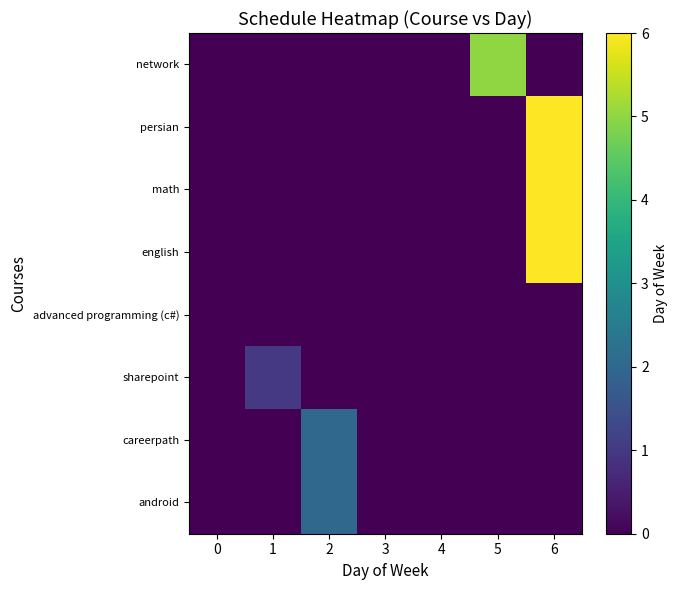

Reading left to right, extract all data points from this chart.

network: 0=0	1=0	2=0	3=0	4=0	5=5	6=0
persian: 0=0	1=0	2=0	3=0	4=0	5=0	6=6
math: 0=0	1=0	2=0	3=0	4=0	5=0	6=6
english: 0=0	1=0	2=0	3=0	4=0	5=0	6=6
advanced programming (c#): 0=0	1=0	2=0	3=0	4=0	5=0	6=0
sharepoint: 0=0	1=1	2=0	3=0	4=0	5=0	6=0
careerpath: 0=0	1=0	2=2	3=0	4=0	5=0	6=0
android: 0=0	1=0	2=2	3=0	4=0	5=0	6=0